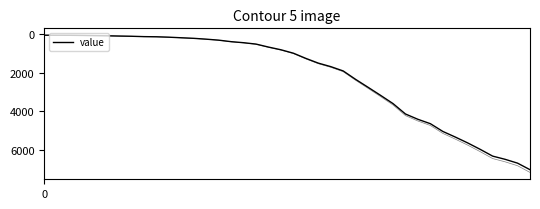

What is the minimum value shown in the chart?

64